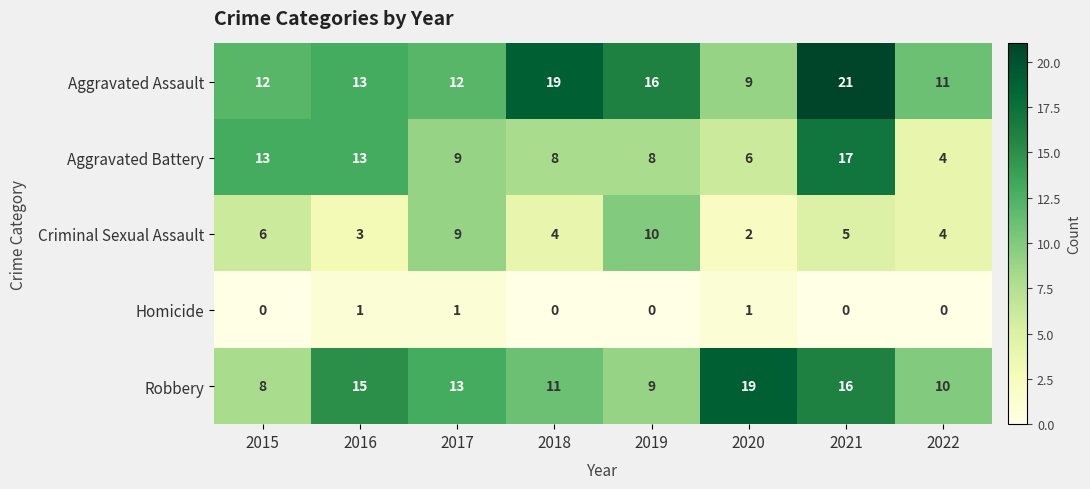

Is it true that Robbery equals 19 at 2020?

True